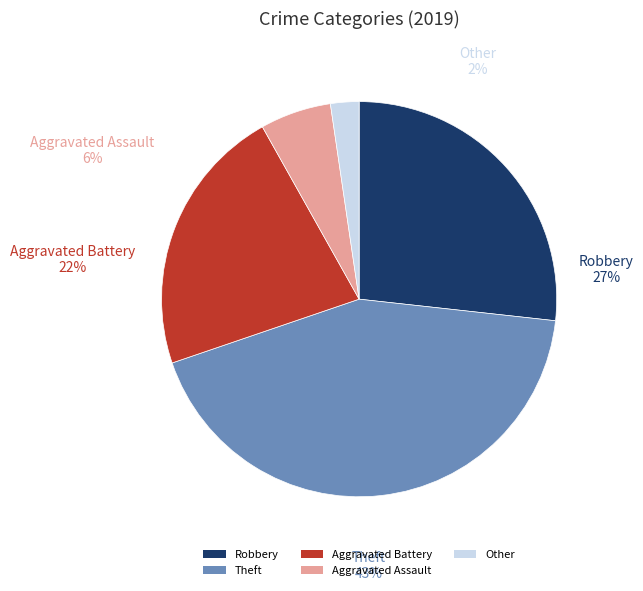

How many segments does this pie chart have?

5